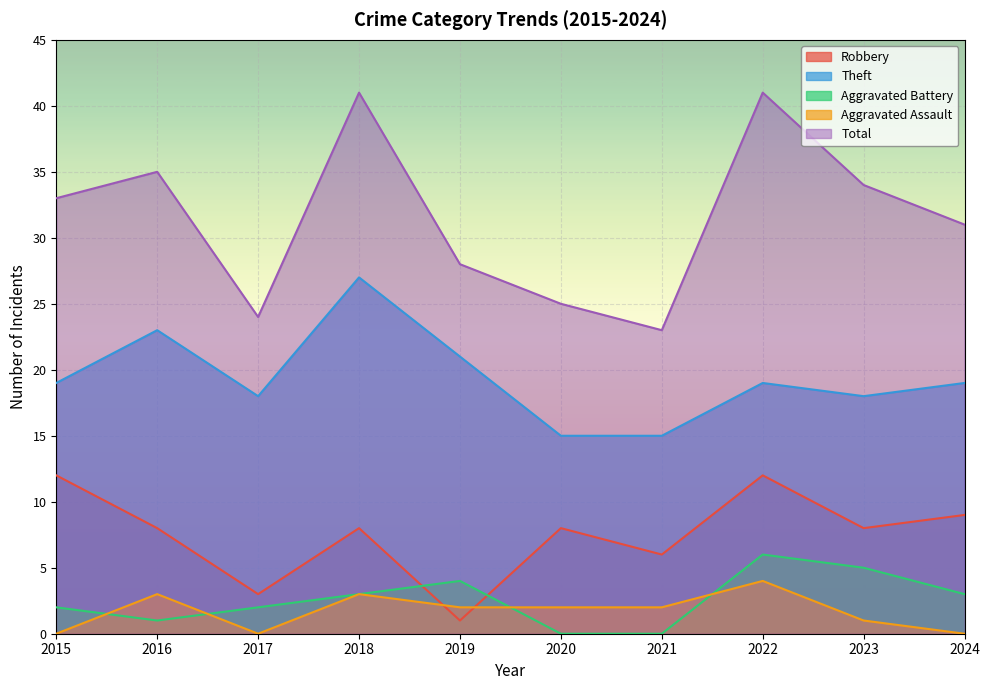

True or false: Aggravated Assault and Total intersect in this chart.

False